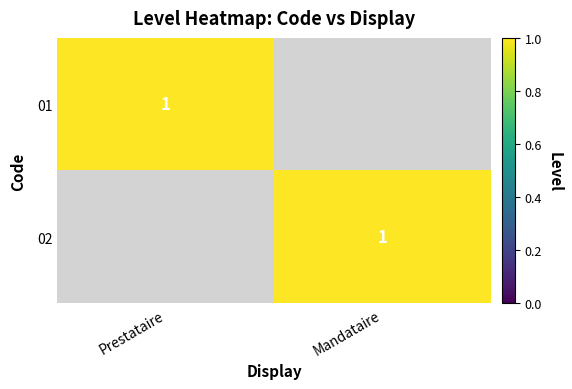

Which category has the lowest value across all series?

Mandataire